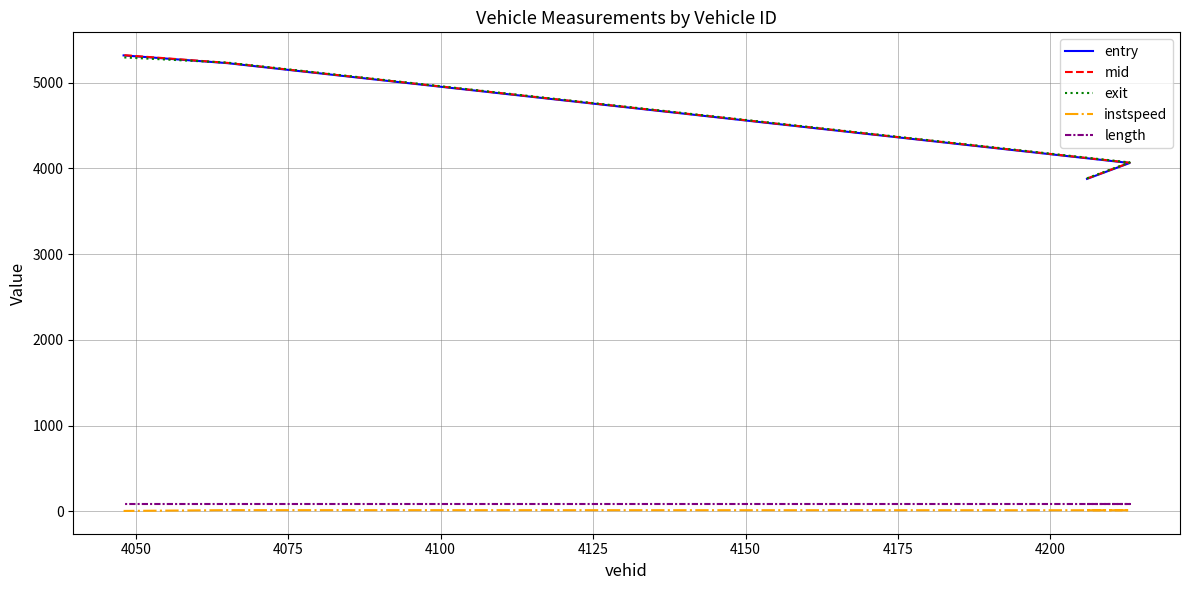

What is the sum of all exit values?

18483.5